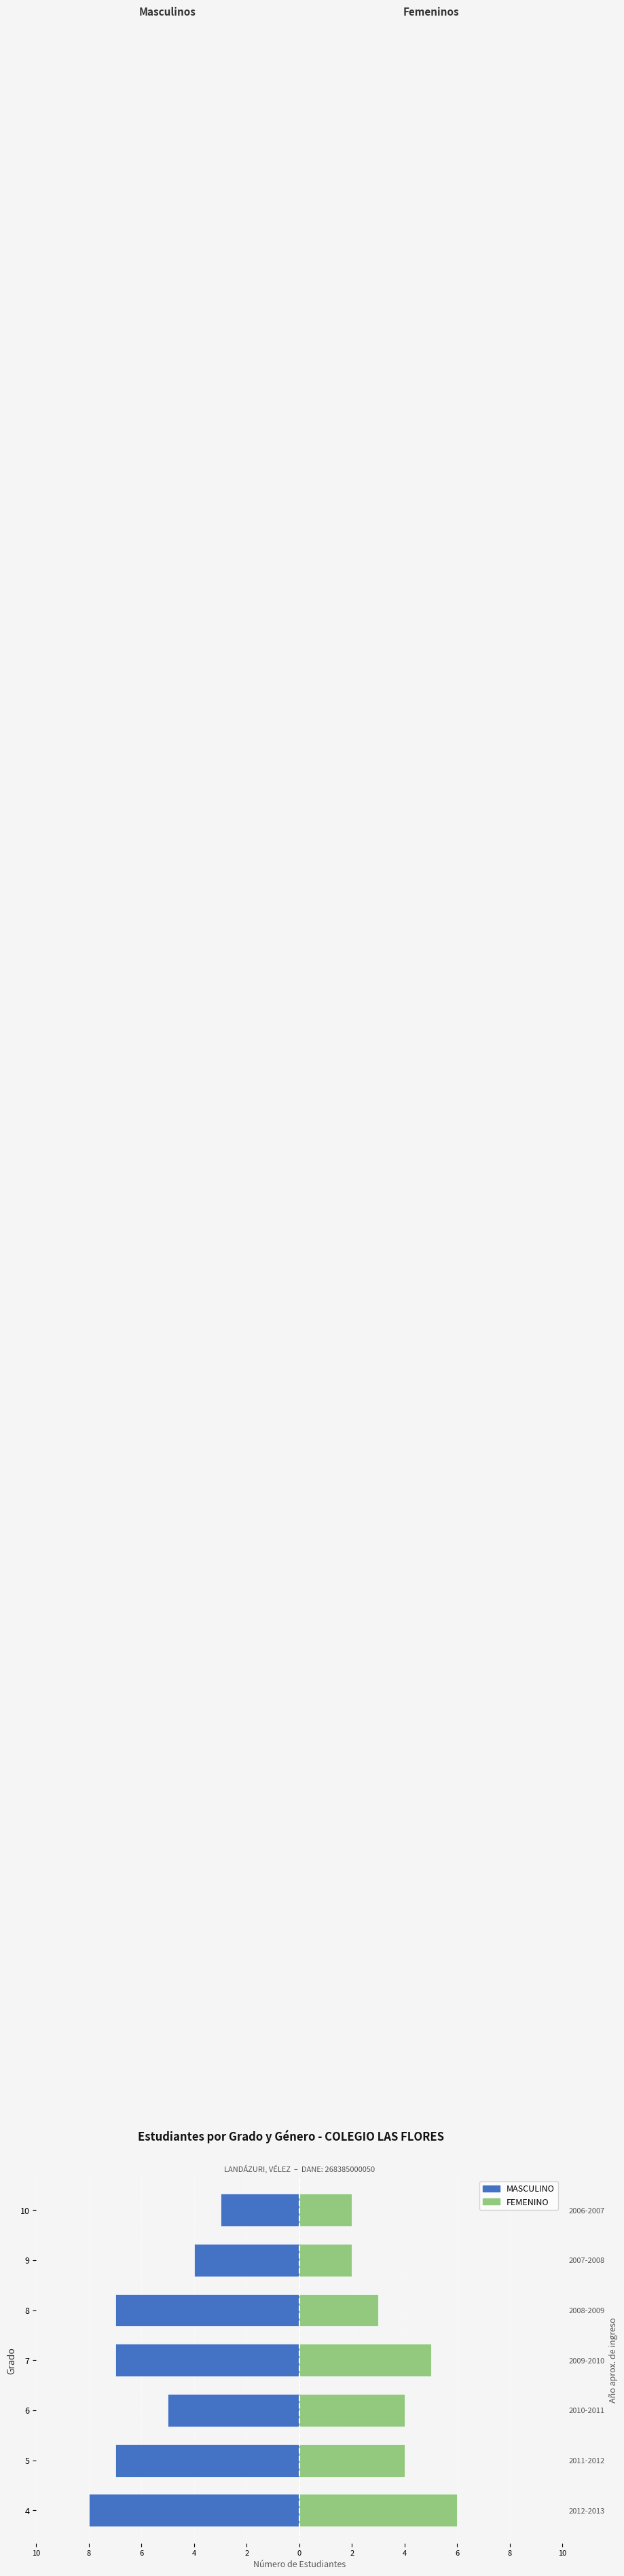

How many FEMENINO values are between 2 and 5?

6